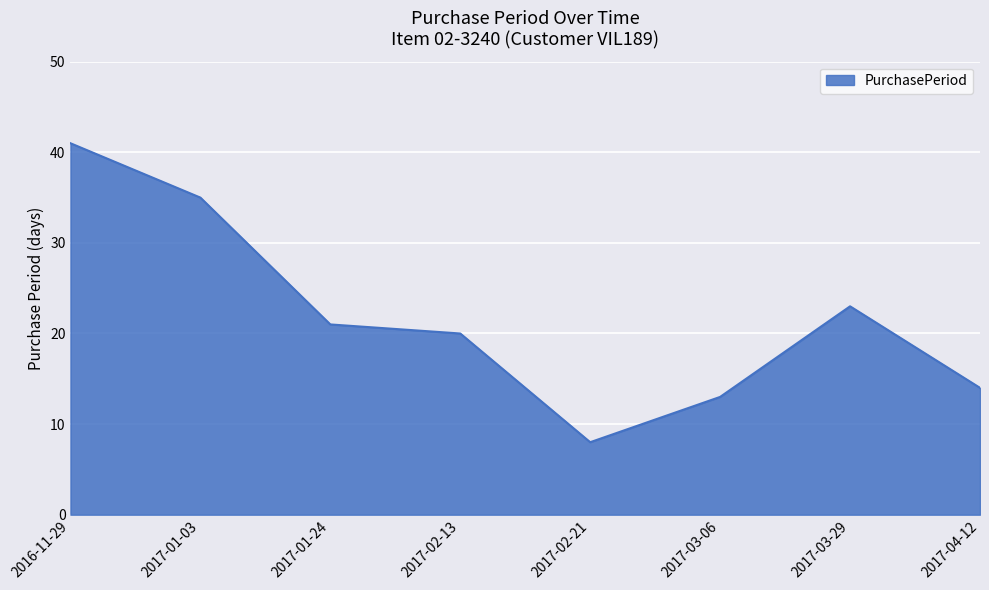

Which has a higher value, 2016-11-29 or 2017-01-24?

2016-11-29